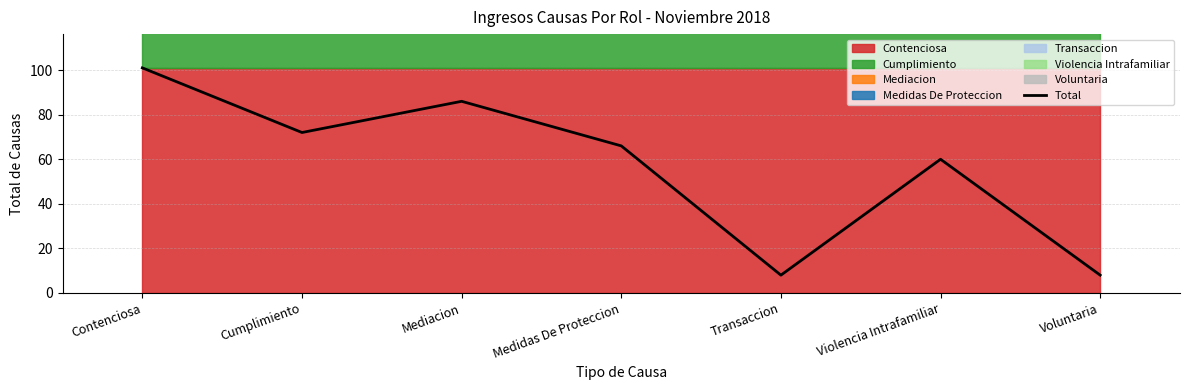

Rank the categories by value from highest to lowest.

Contenciosa, Mediacion, Cumplimiento, Medidas De Proteccion, Violencia Intrafamiliar, Transaccion, Voluntaria